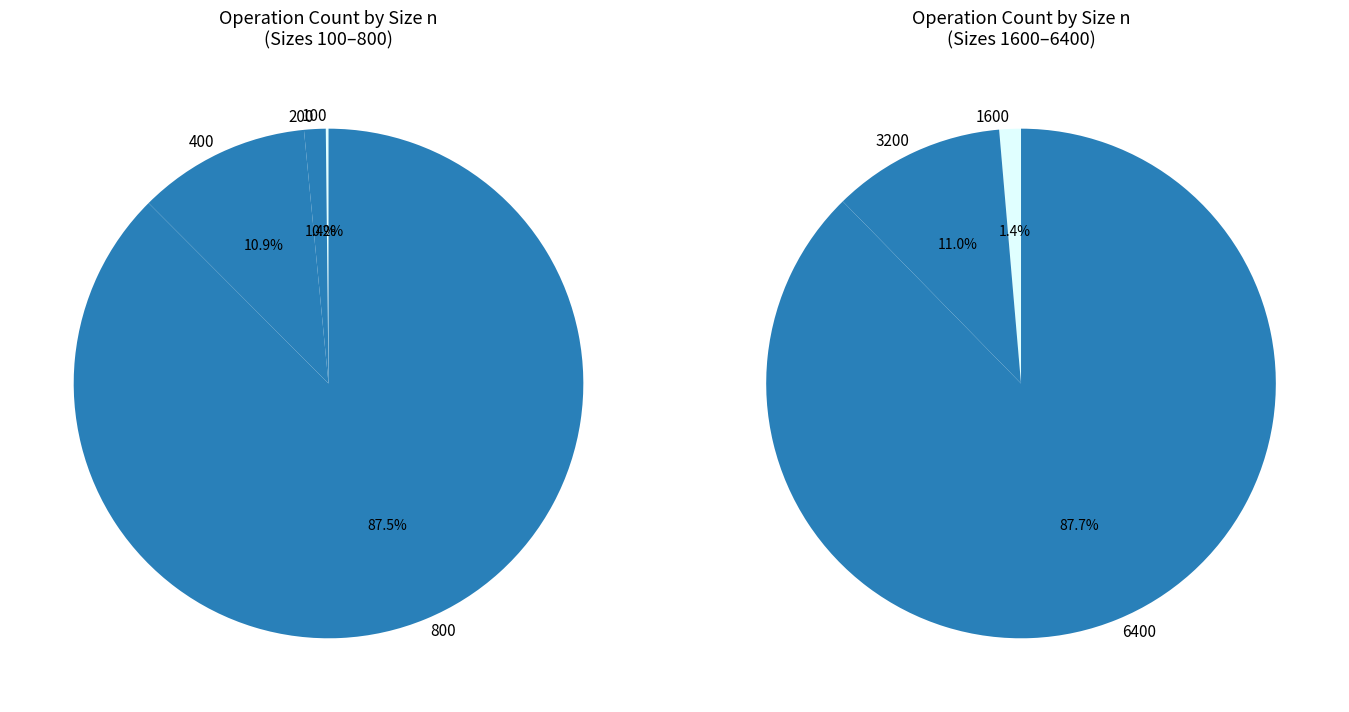

Which has a higher value, 3200 or 200?

3200